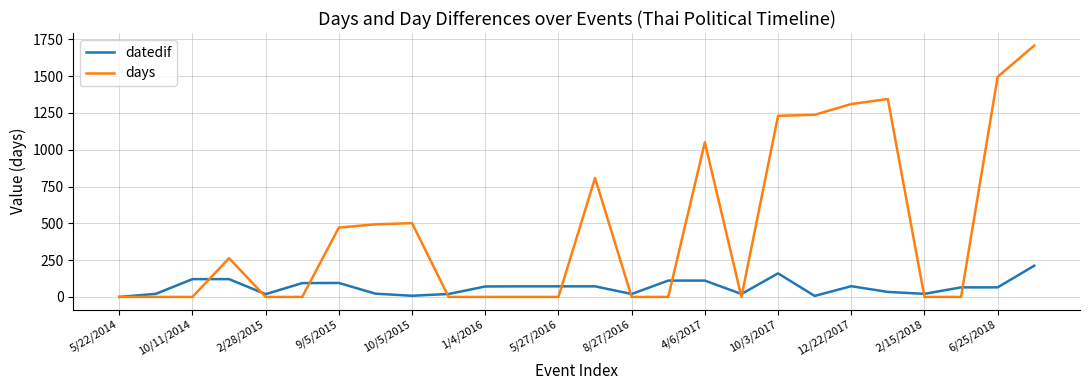

Which series has the largest range (max minus min)?

days